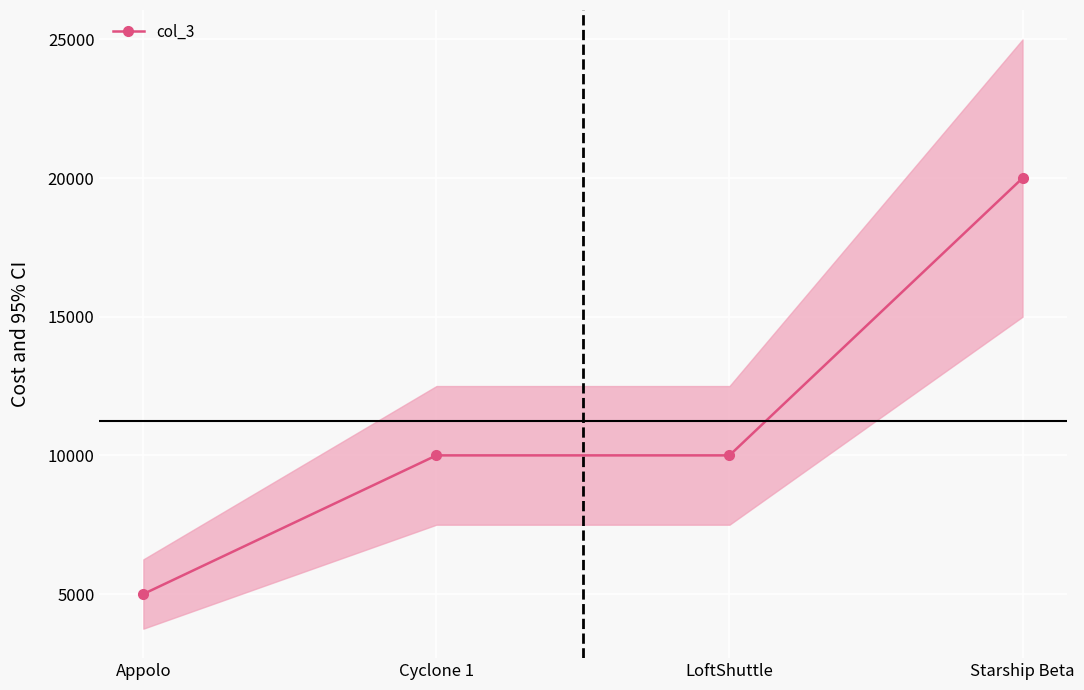

True or false: the data shows 3430 at Cyclone 1.

False